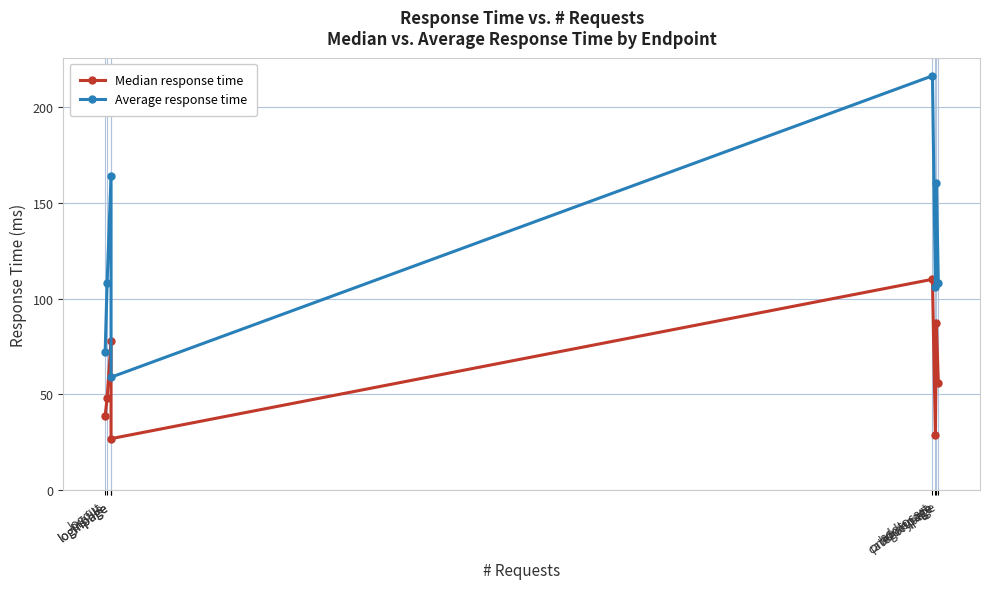

What is the average value of the Median response time series?

59